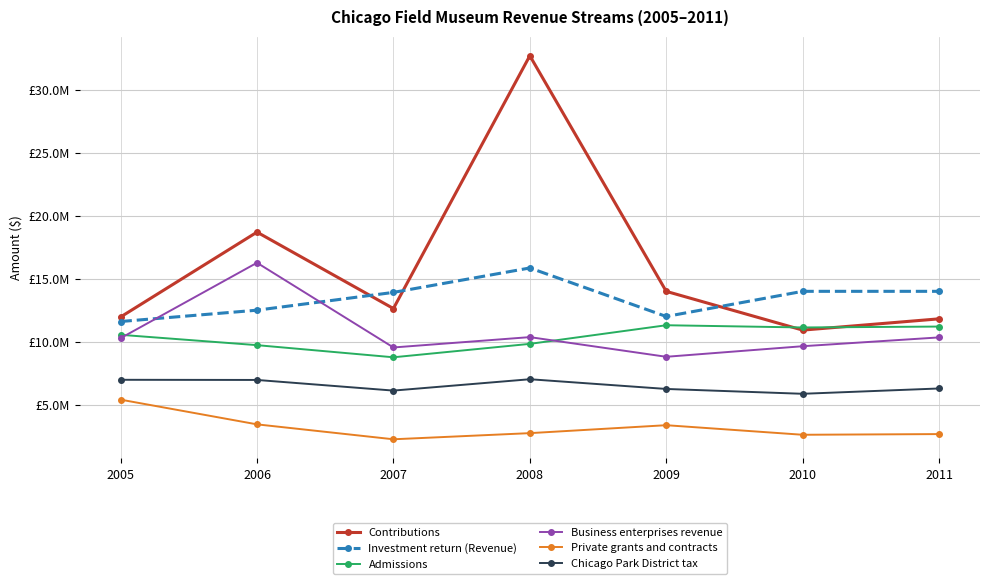

Is the value of Business enterprises revenue at 2007 greater than the value of Chicago Park District tax at 2007?

Yes